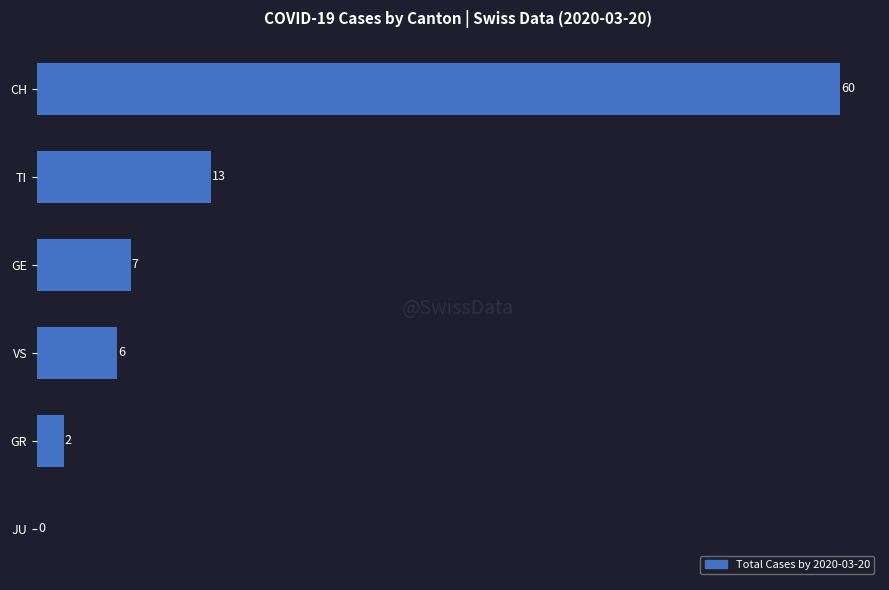

What is the sum of the values at CH and JU?

60